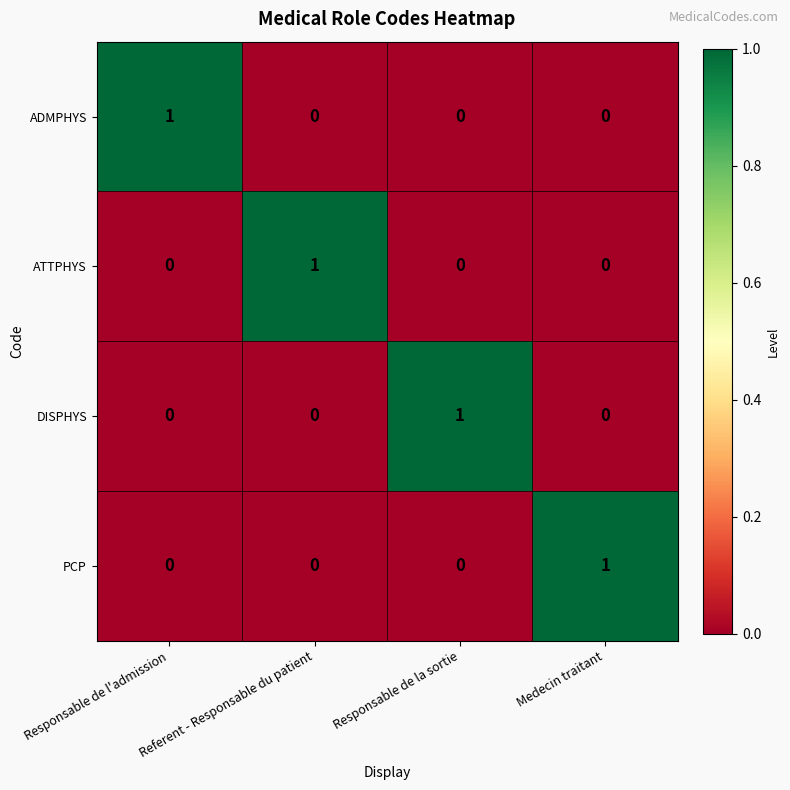

How many DISPHYS values are between 0 and 1?

4